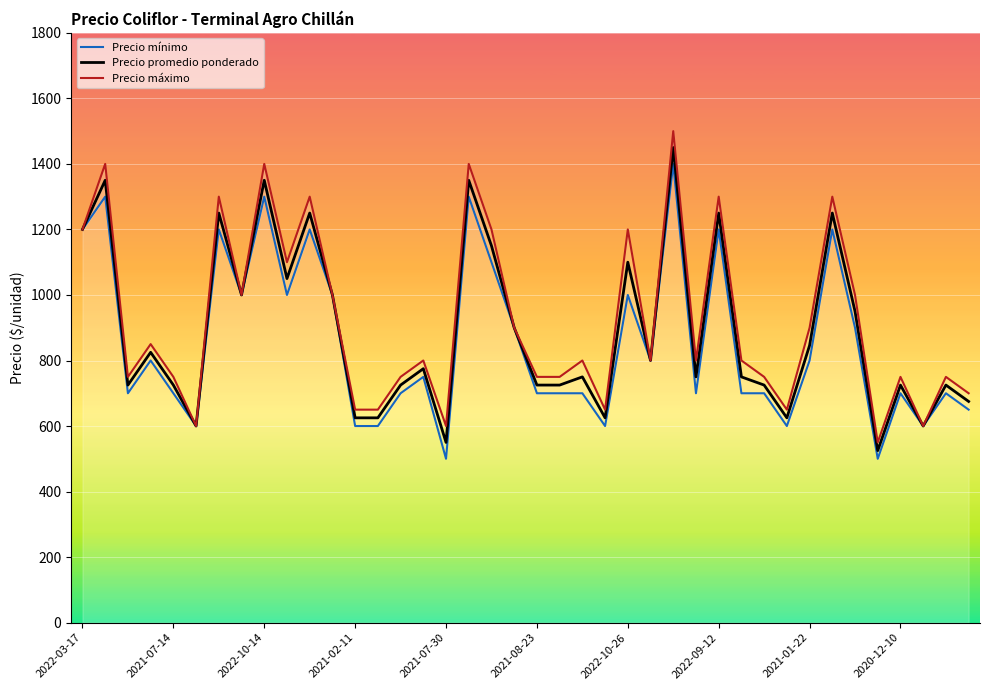

Which series has the largest total across all categories?

Precio máximo